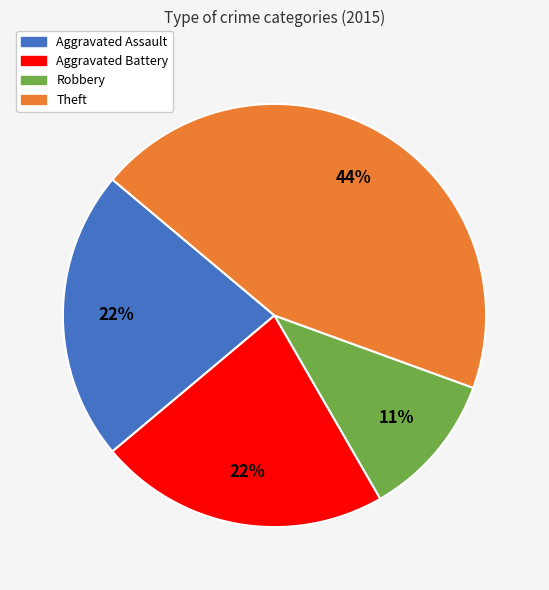

Is there a majority slice in this chart?

No